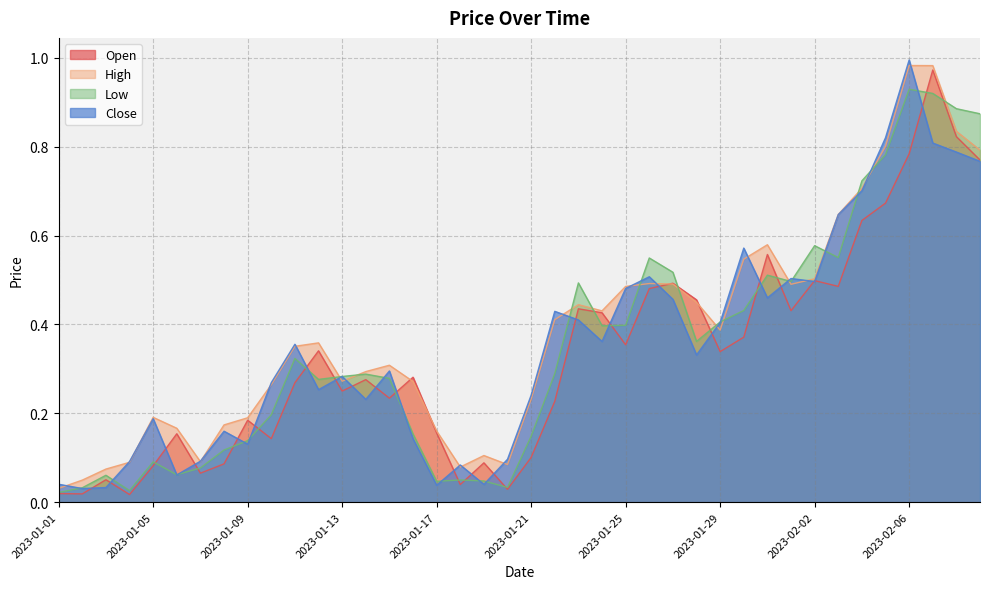

What is the difference between the High values at 2023-01-23 and 2023-01-12?

0.1